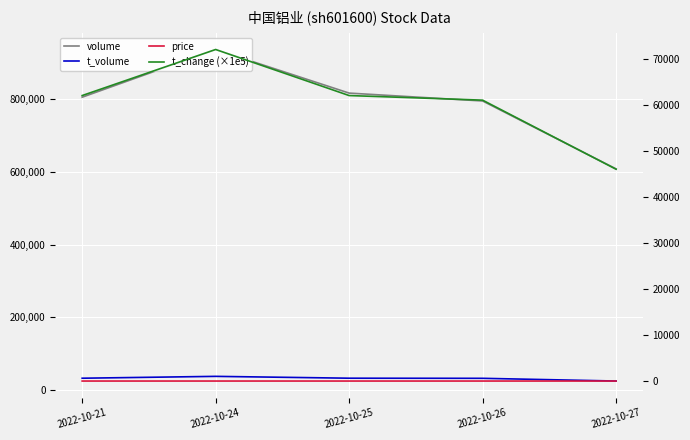

The value of t_change (×1e5) at 2022-10-24 is 72000.0. True or false?

True